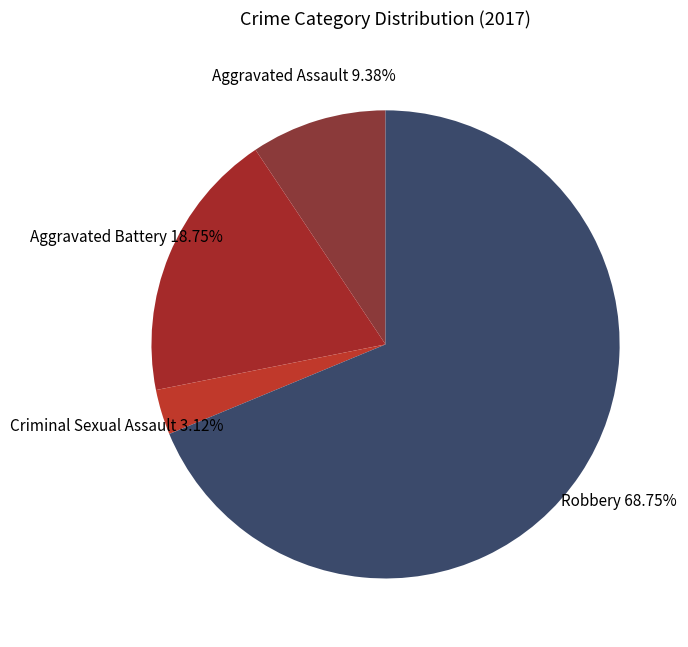

Count the number of slices in the pie.

4